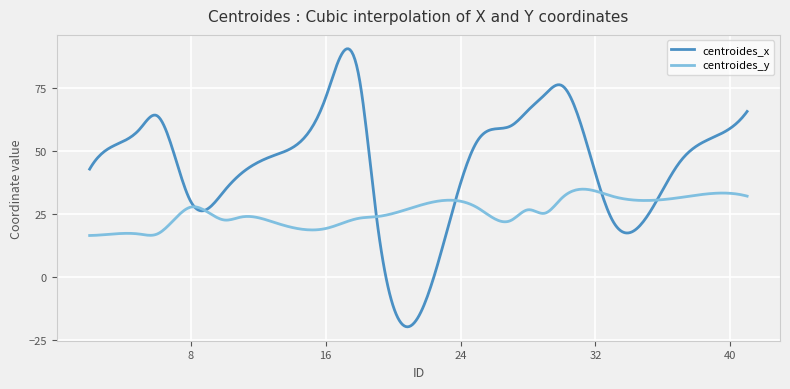

List the series in order of their peak value, highest first.

centroides_x, centroides_y